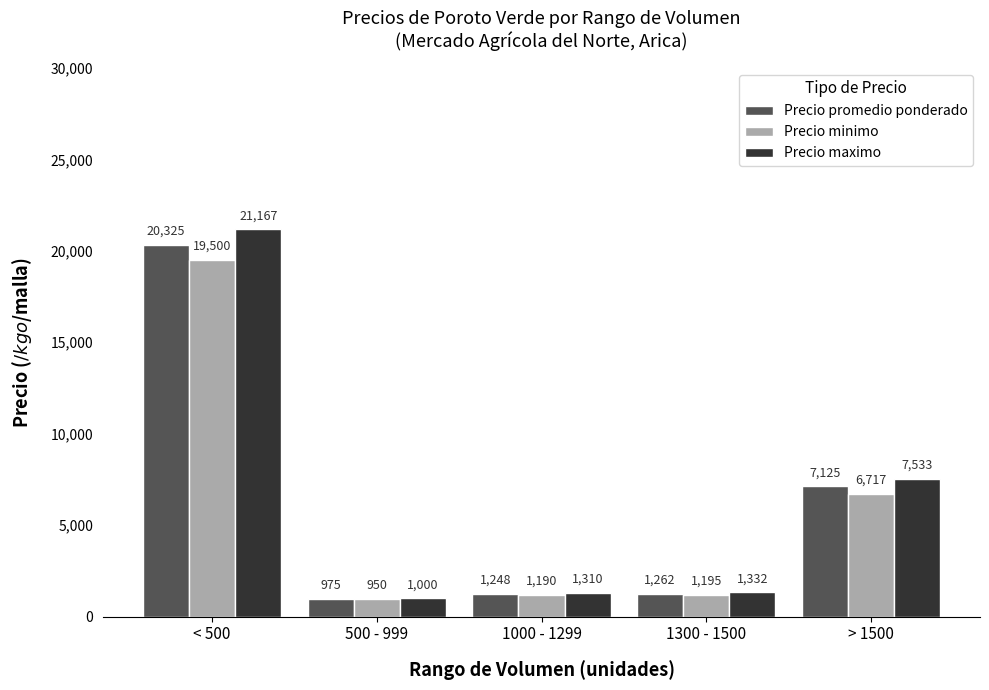

How many bars are there in total?

15